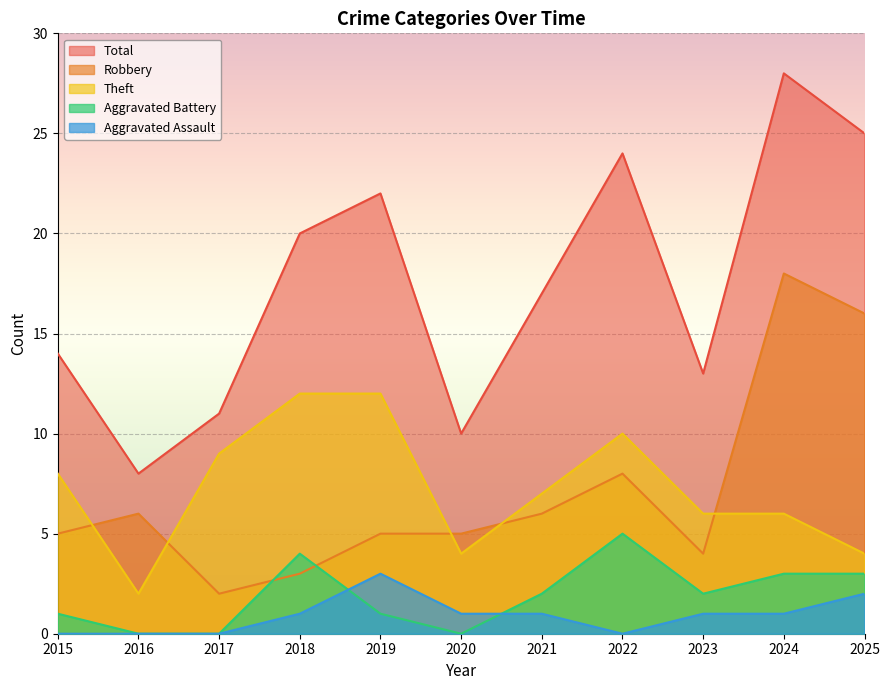

How many lines are shown in the chart?

5